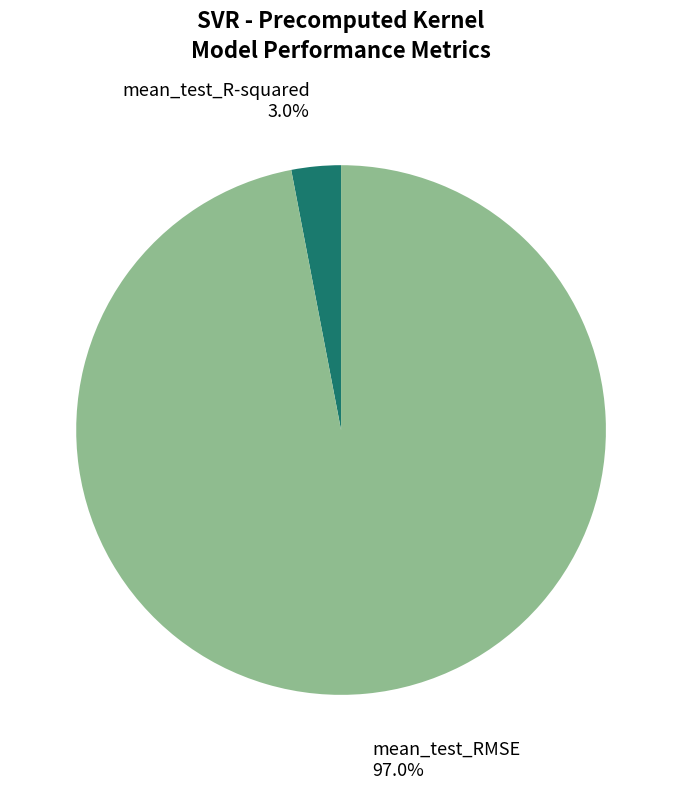

Does any single category account for the majority?

Yes